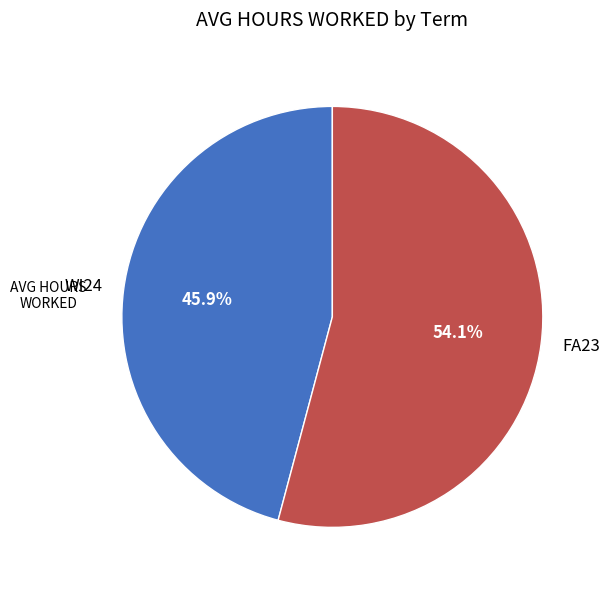

What is the ratio of the value at FA23 to the value at WI24?

1.2